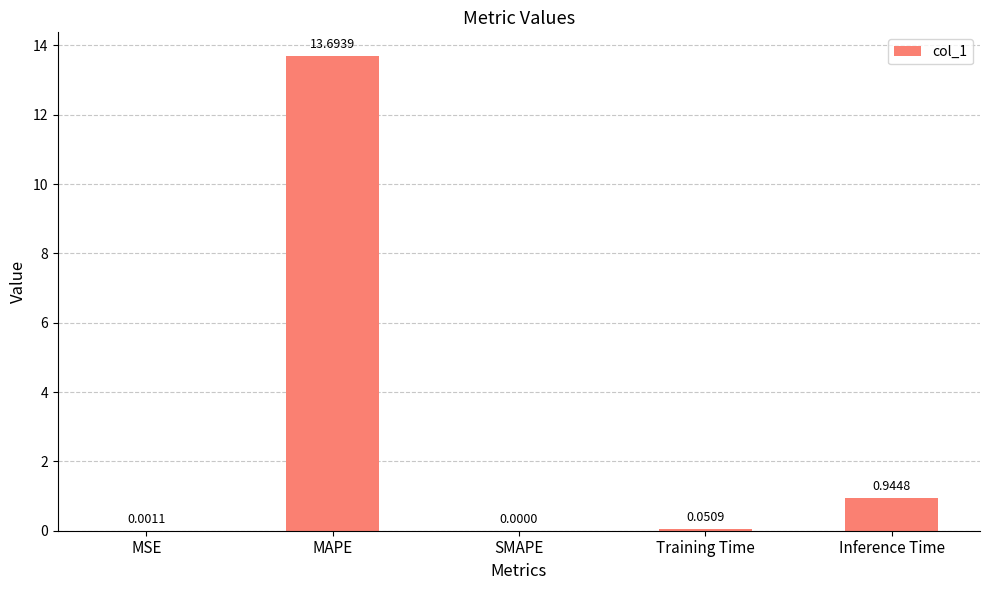

Between MSE and MAPE, which is larger?

MAPE